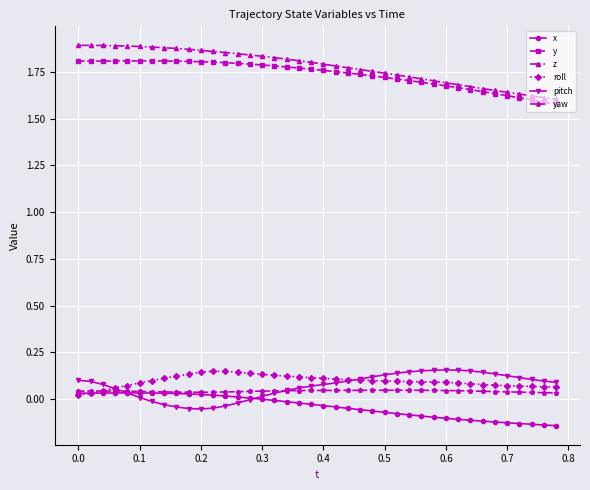

What are all the series names shown in the legend?

x, y, z, roll, pitch, yaw